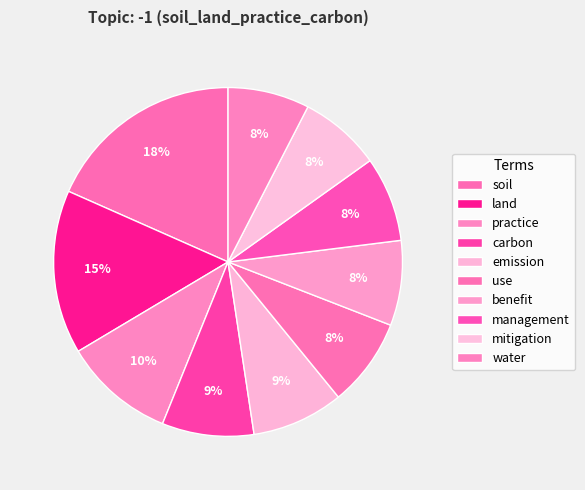

How many segments does this pie chart have?

10